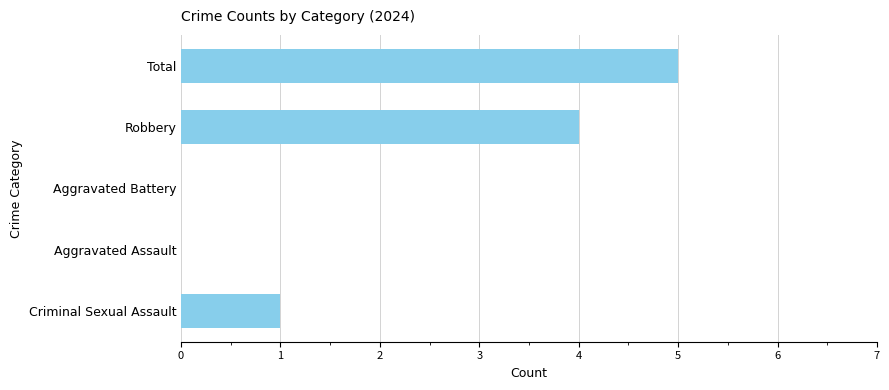

What is the change in value from Criminal Sexual Assault to Total?

+4